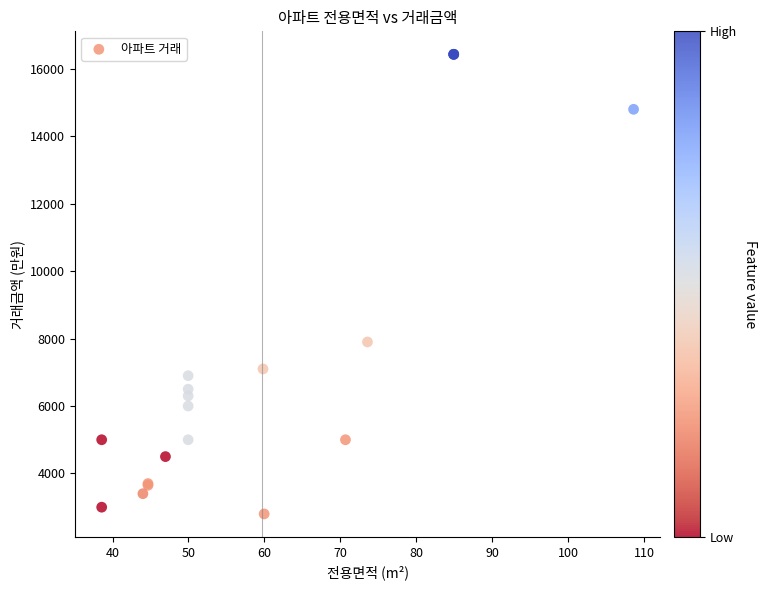

What Y value in the scatter plot is closest to 9615?

7900